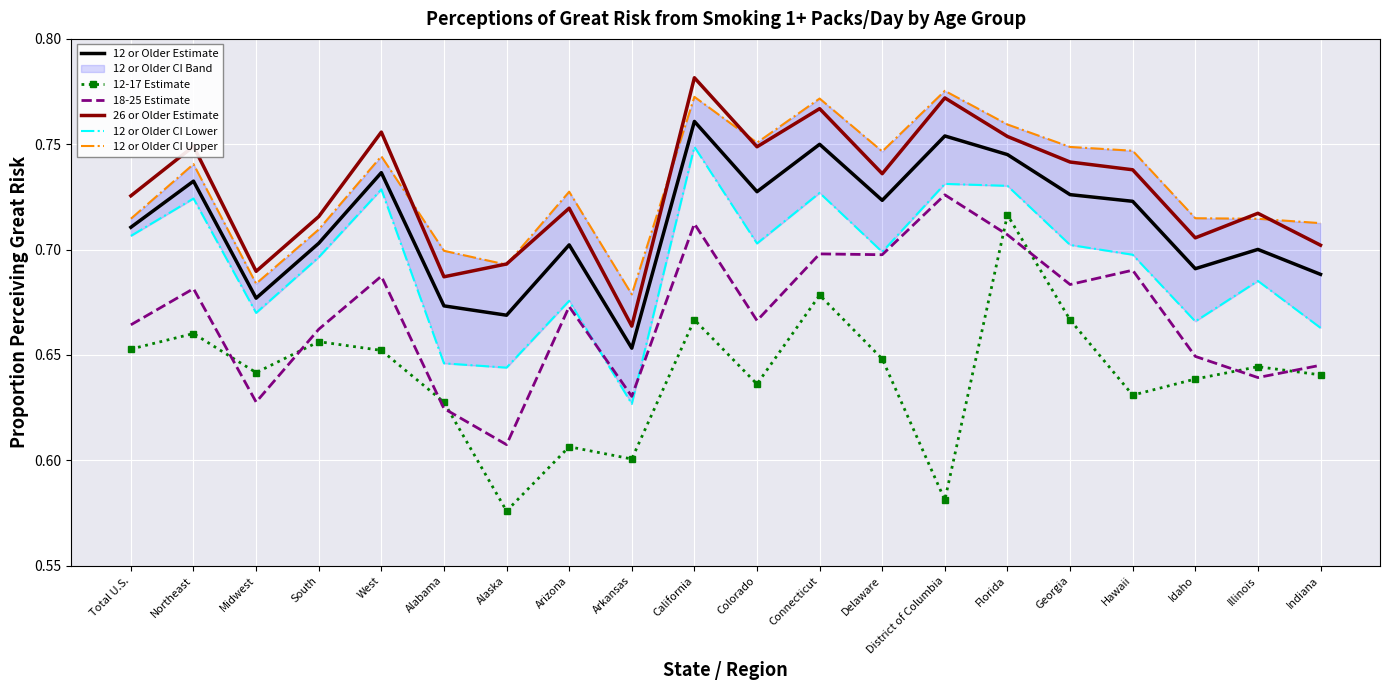

What is the label of the 15th point from the left?

Florida